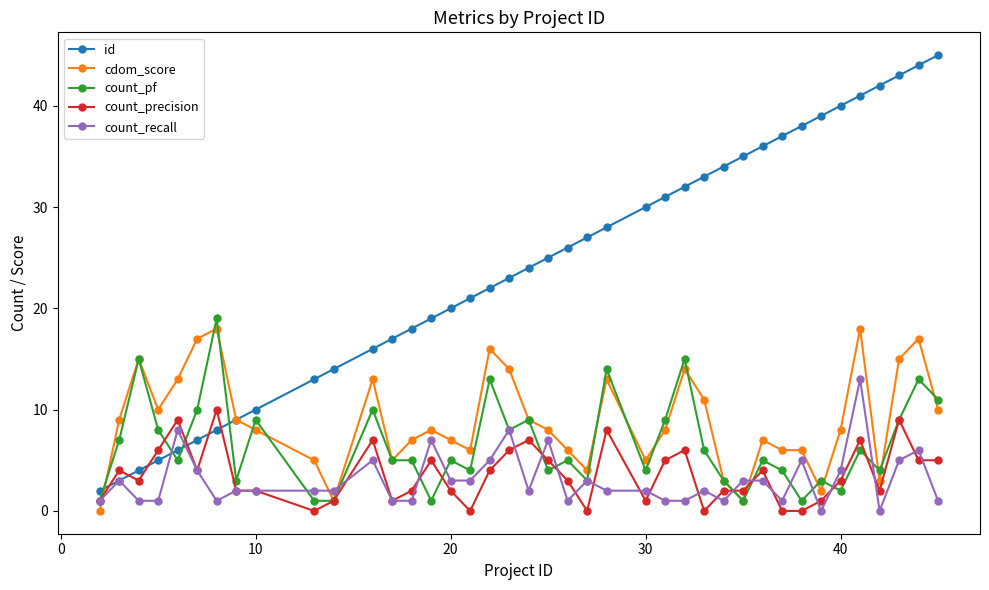

Which series has the largest total across all categories?

id